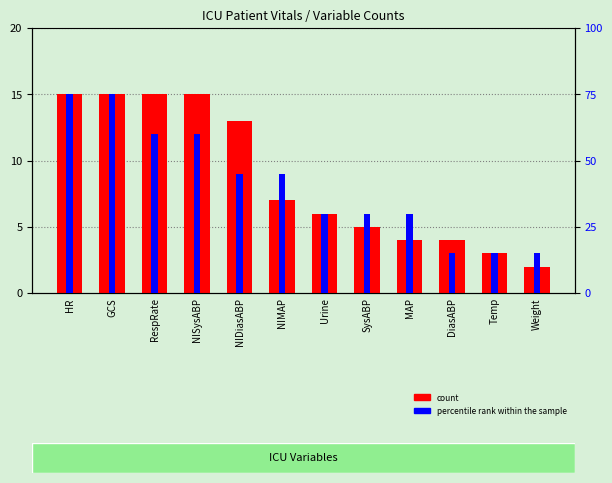

What are all the series names shown in the legend?

count, percentile rank within the sample